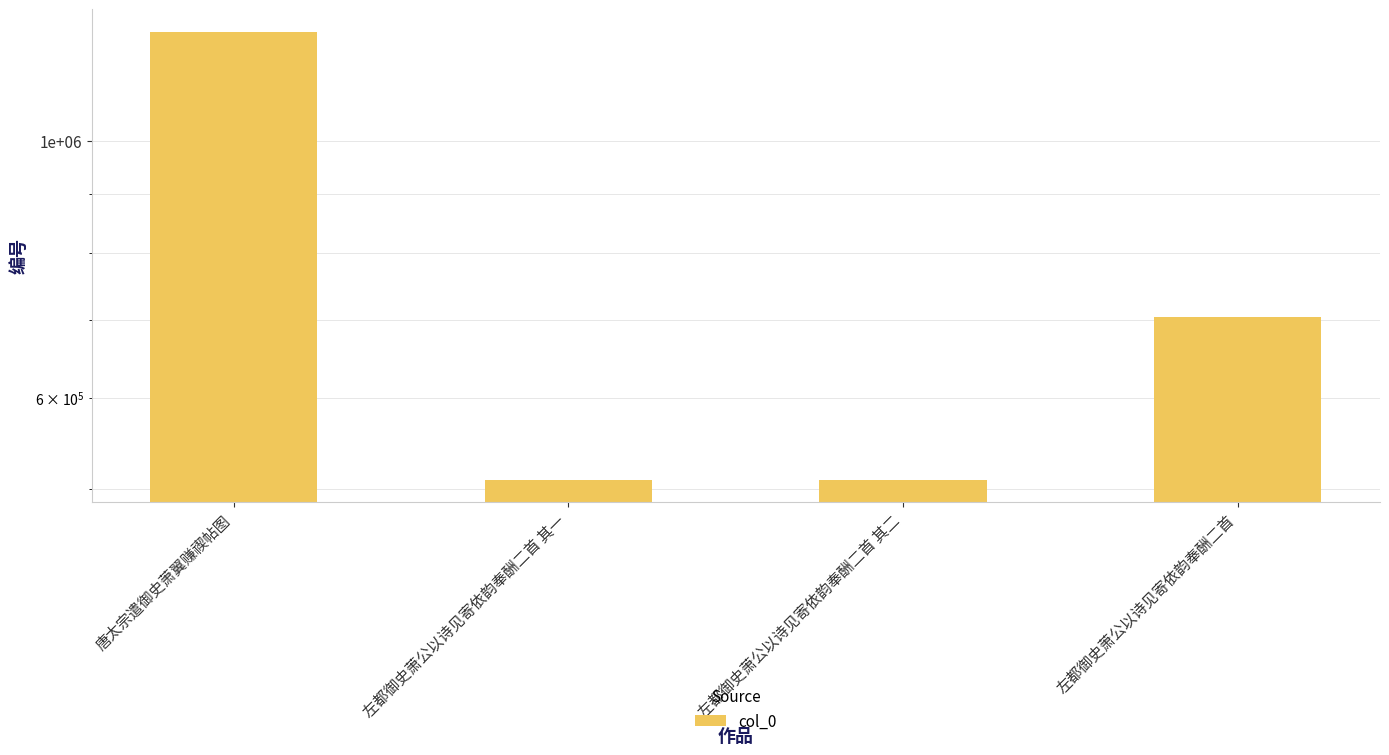

Is it true that the value at 左都御史萧公以诗见寄依韵奉酬二首 其一 is 509275?

True